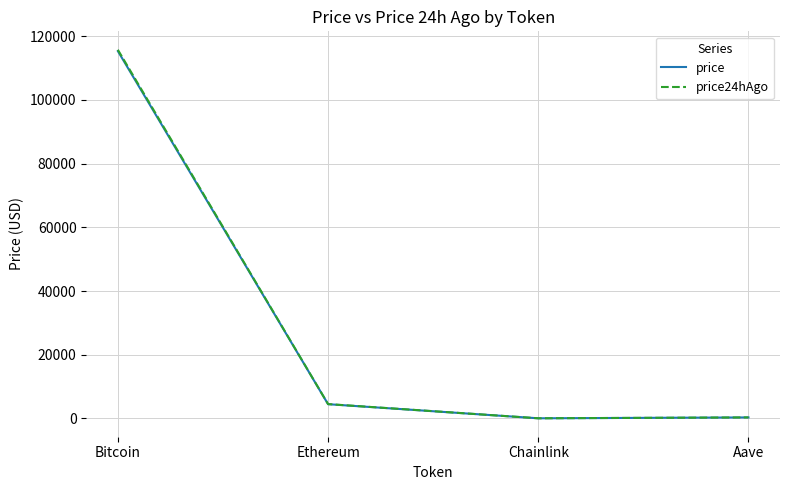

At how many categories does at least one series exceed 59299?

1